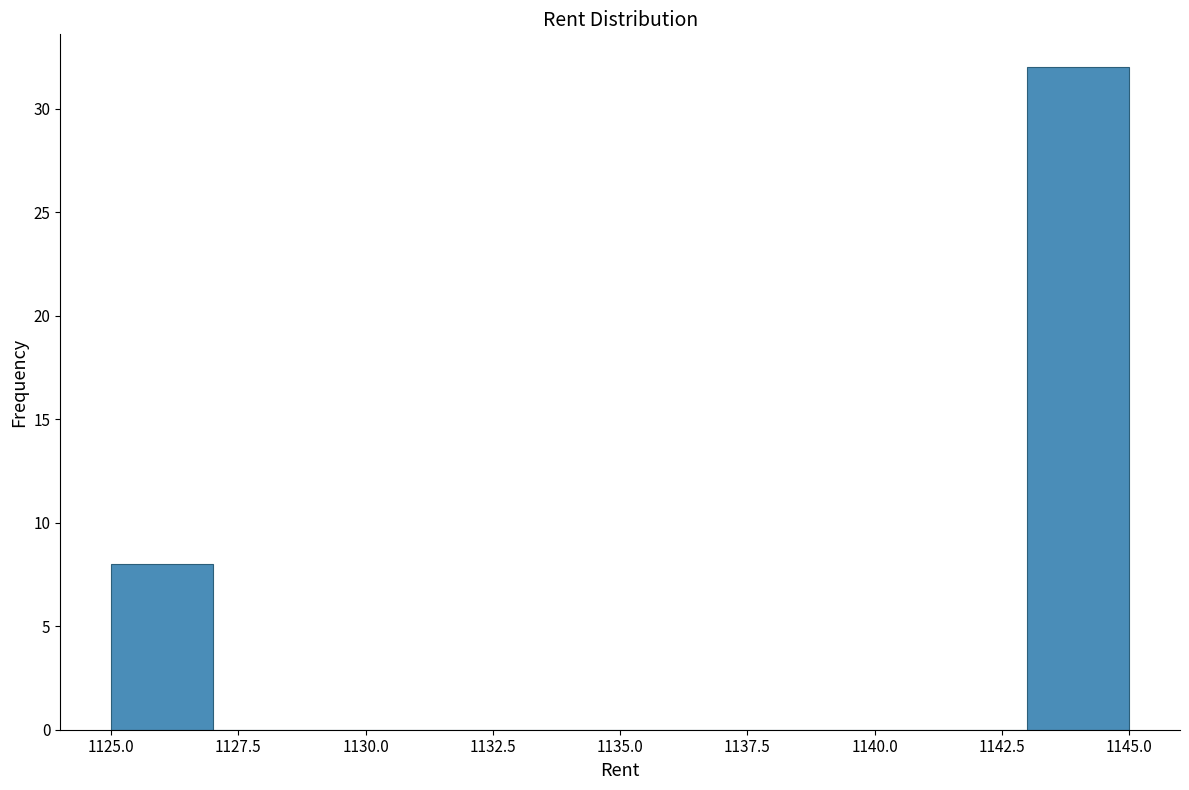

How tall is the bar that spans 1143 to 1145 on the x-axis? The values are not printed on the chart, so give them approximately, as read against the axis.

32